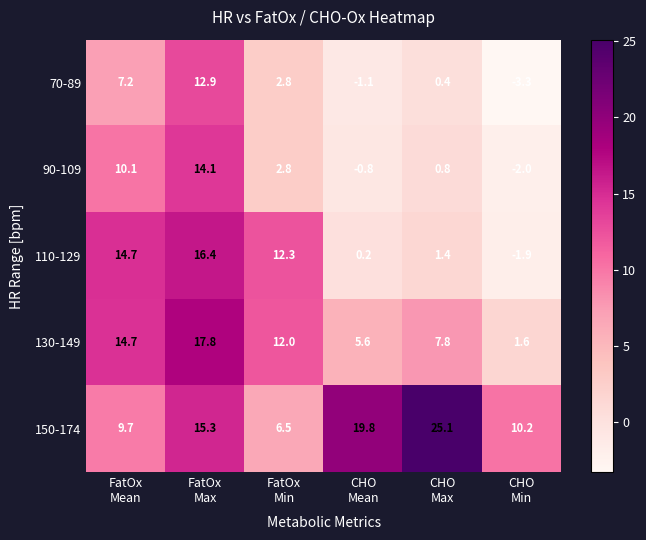

What is the minimum value for 70-89?

-3.3